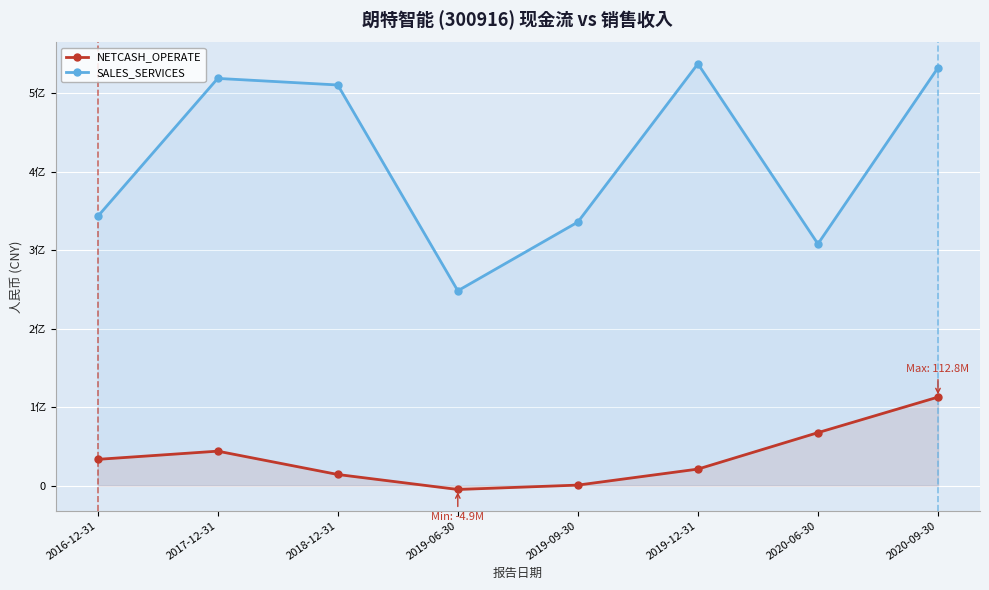

What is the label of the 1st point from the left?

2016-12-31